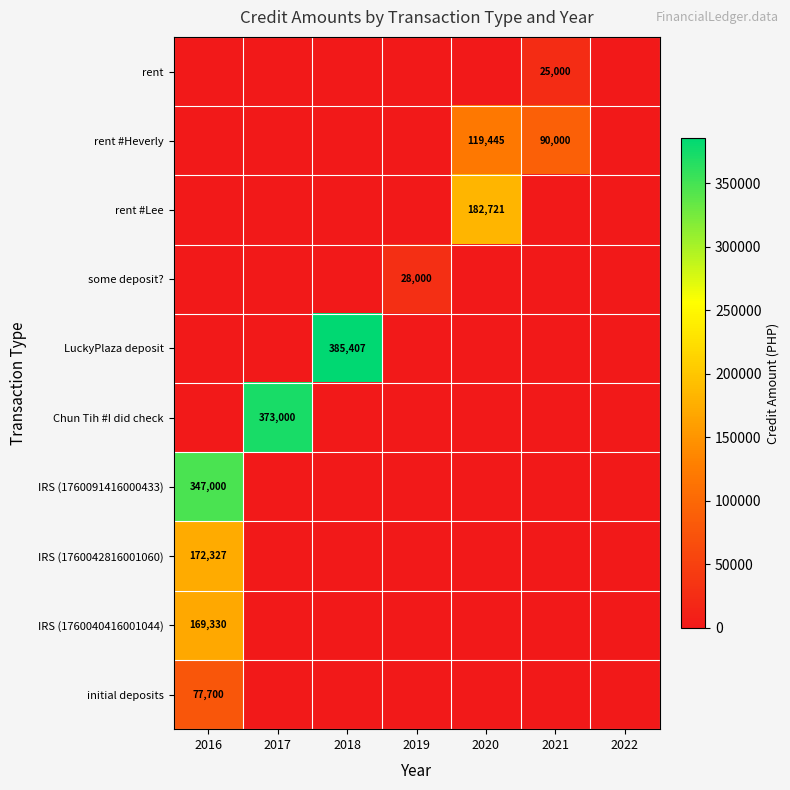

The value of rent #Lee at 2020 is 266296. True or false?

False